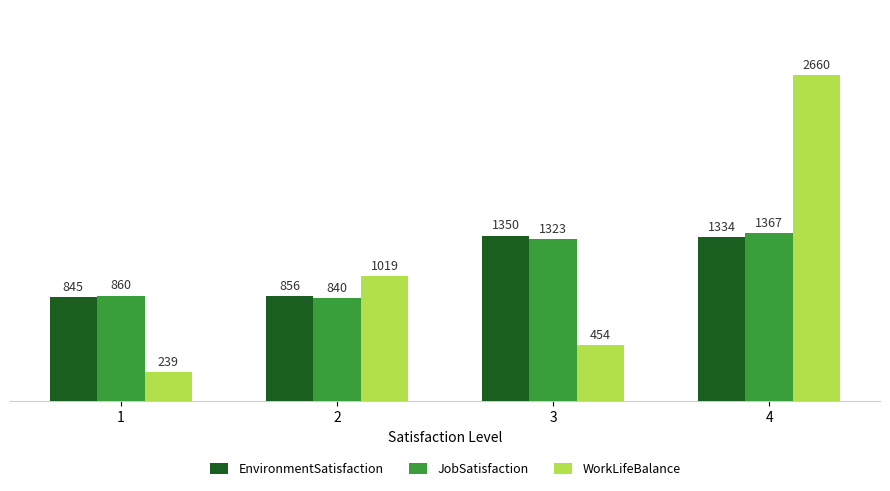

Reading left to right, extract all data points from this chart.

EnvironmentSatisfaction: 1=845	2=856	3=1350	4=1334
JobSatisfaction: 1=860	2=840	3=1323	4=1367
WorkLifeBalance: 1=239	2=1019	3=454	4=2660